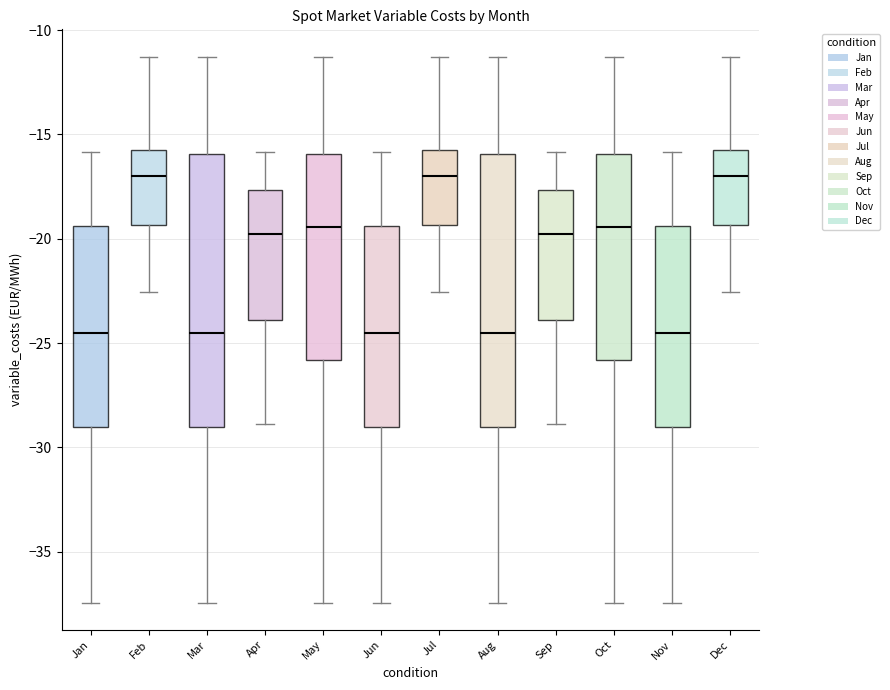

Where does the median line of the box for Jun sit on the y-axis? The values are not printed on the chart, so give them approximately, as read against the axis.

-24.5